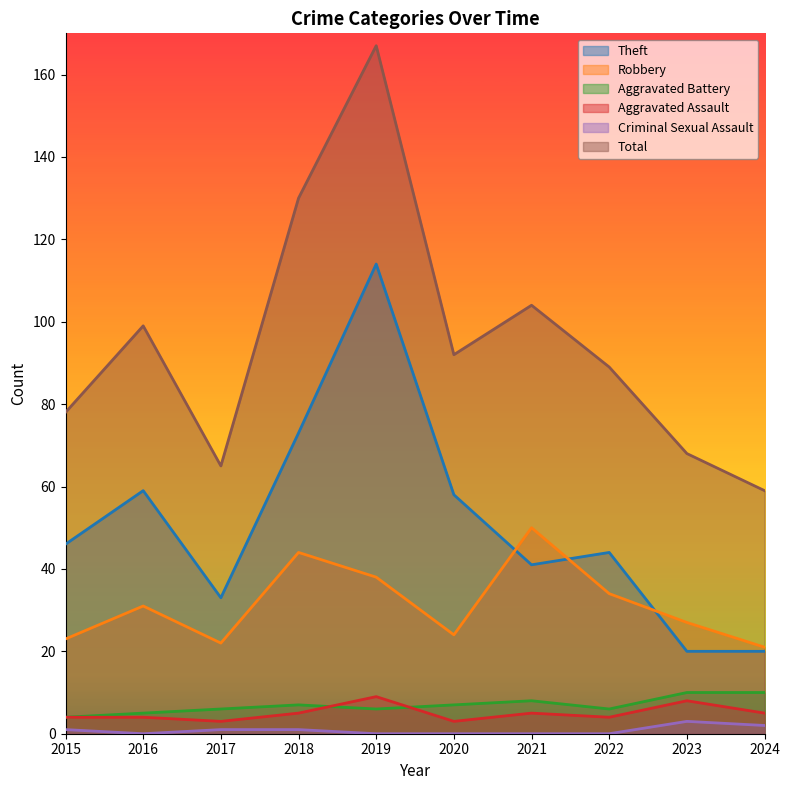

True or false: Aggravated Assault has more than 1 interior local peaks.

True